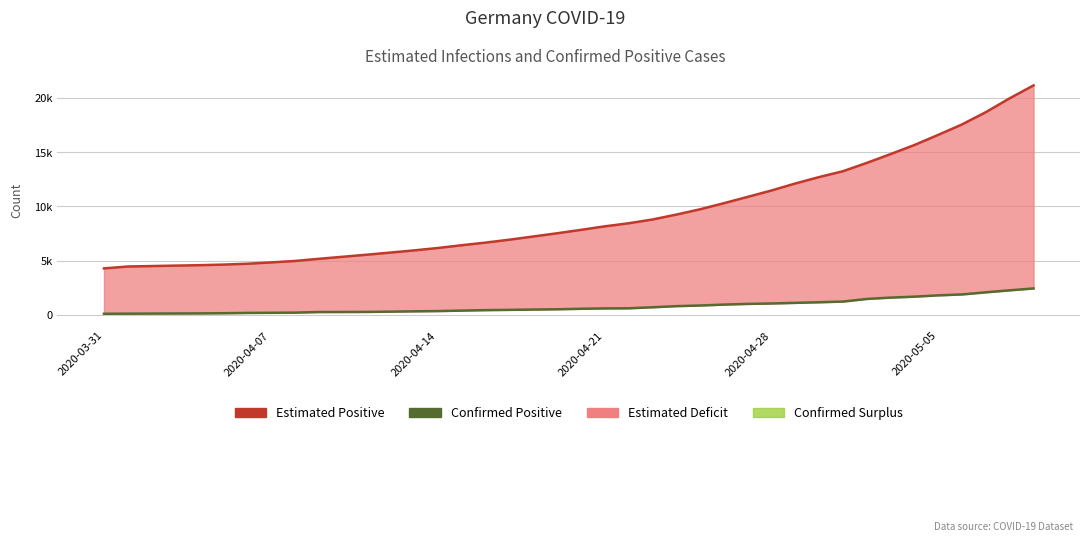

True or false: Confirmed Positive has more than 0 points higher than both neighbors.

False